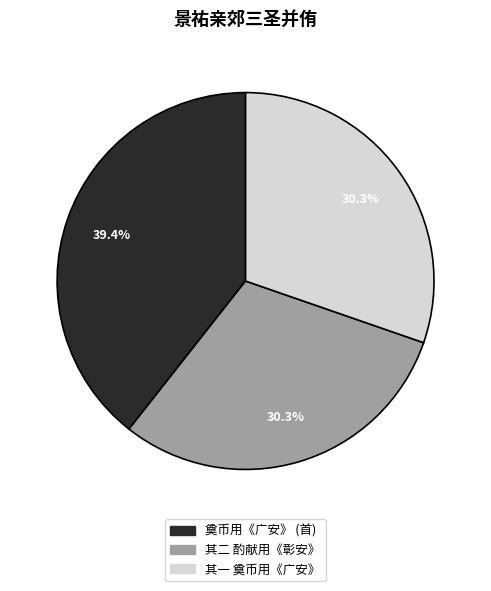

Is there a majority slice in this chart?

No